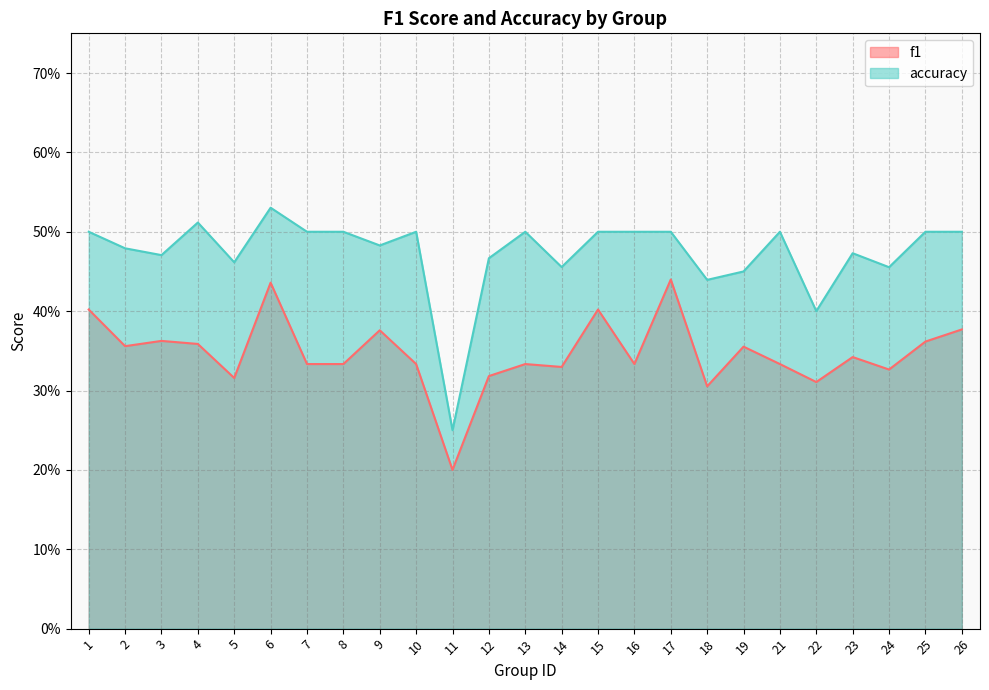

What is the difference between the highest and lowest values at 7?

0.2